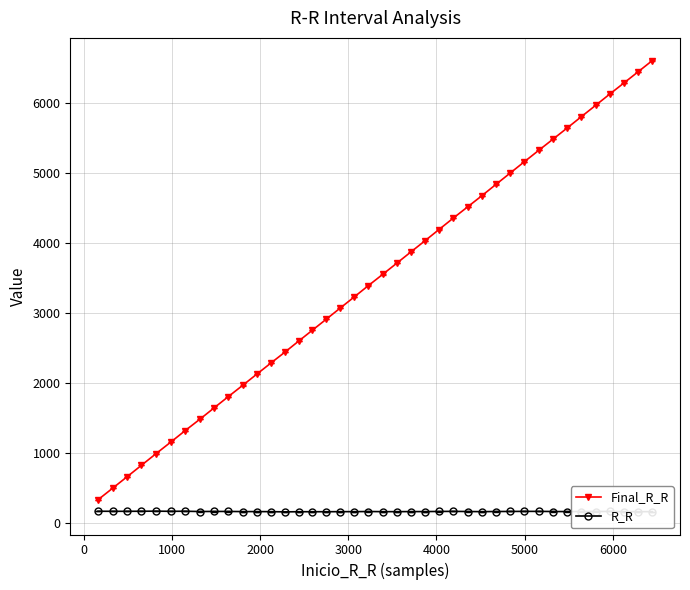

What is the label of the 13th point from the right?

27